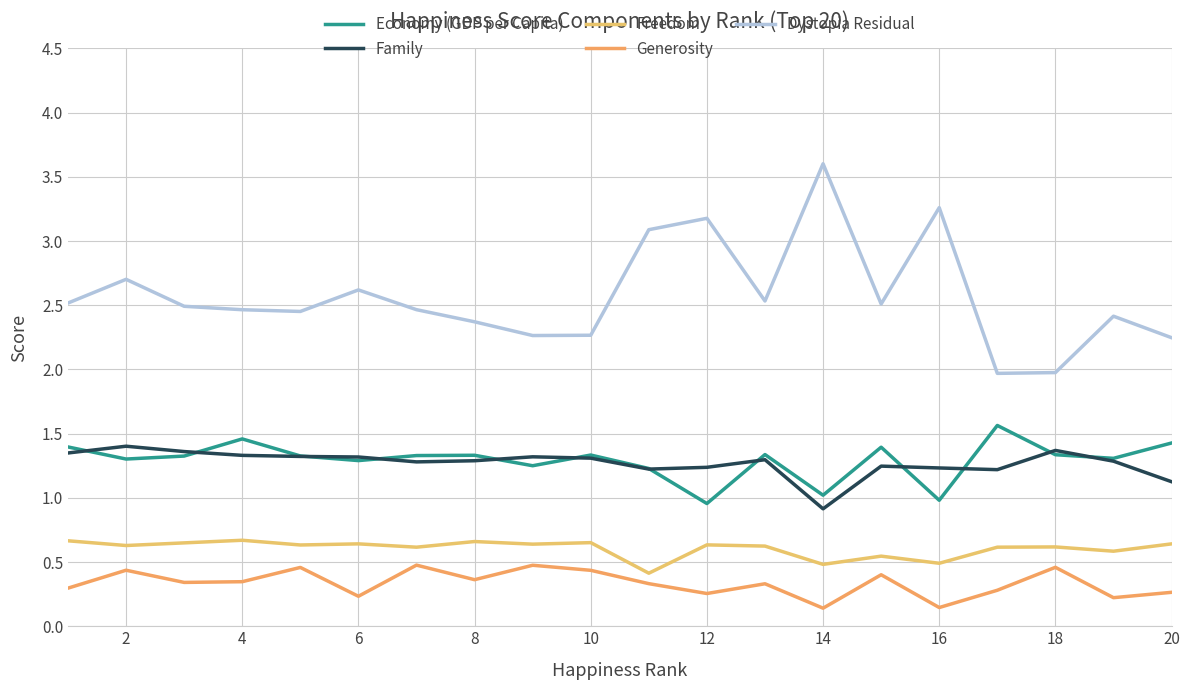

How many lines are shown in the chart?

5